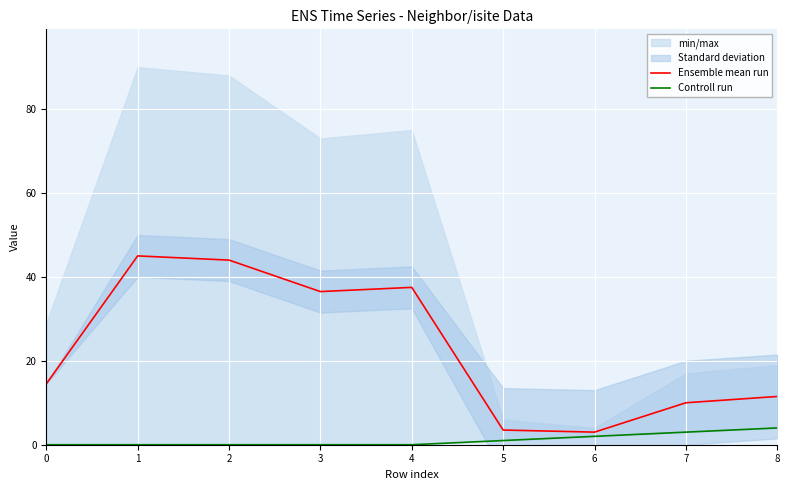

At which label does Controll run reach its peak?

8